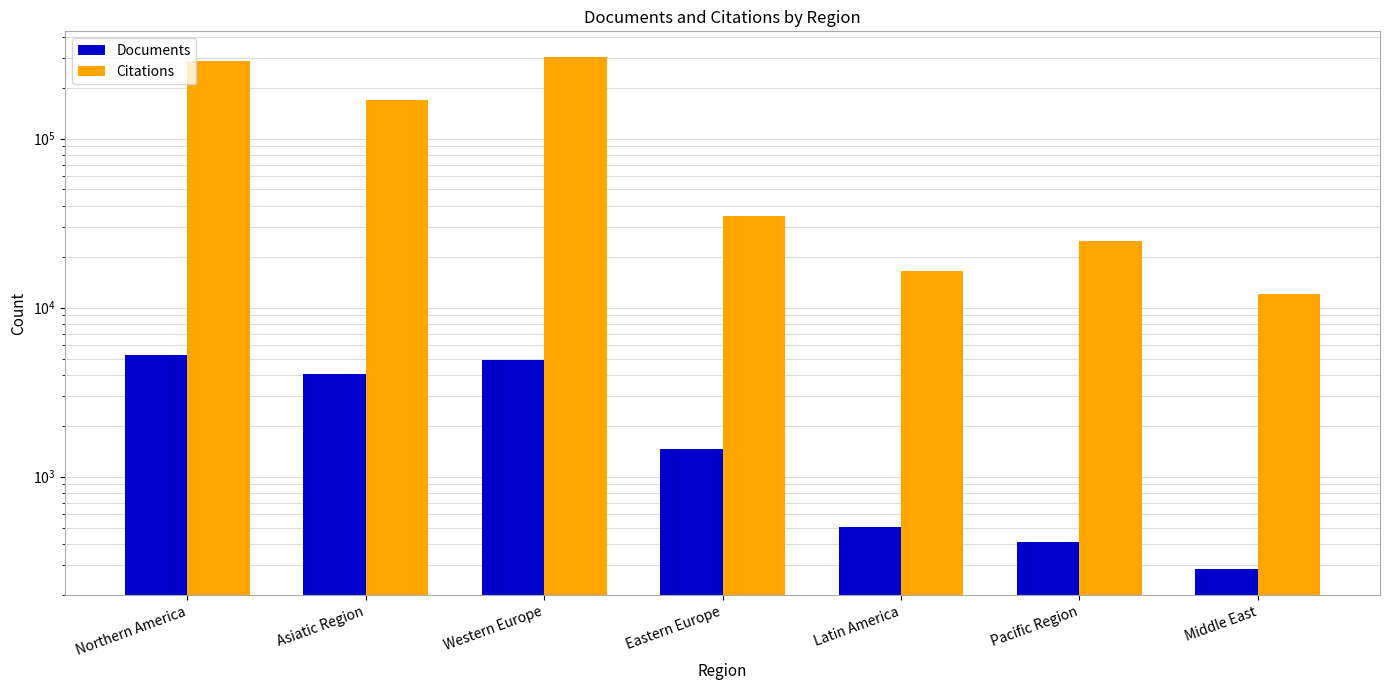

Reading right to left, extract all data points from this chart.

Documents: Middle East=283	Pacific Region=409	Latin America=503	Eastern Europe=1449	Western Europe=4879	Asiatic Region=4059	Northern America=5273
Citations: Middle East=12043	Pacific Region=24771	Latin America=16503	Eastern Europe=34579	Western Europe=303625	Asiatic Region=169475	Northern America=288941